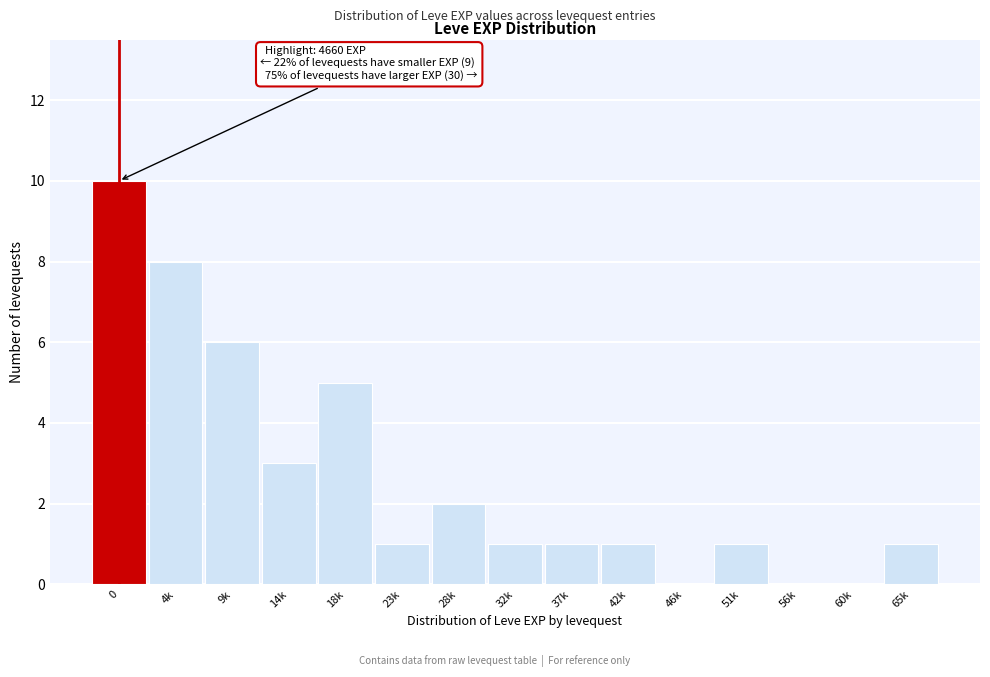

Reading right to left, list all the values displayed in this chart.

65k=1	60k=0	56k=0	51k=1	46k=0	42k=1	37k=1	32k=1	28k=2	23k=1	18k=5	14k=3	9k=6	4k=8	0=10